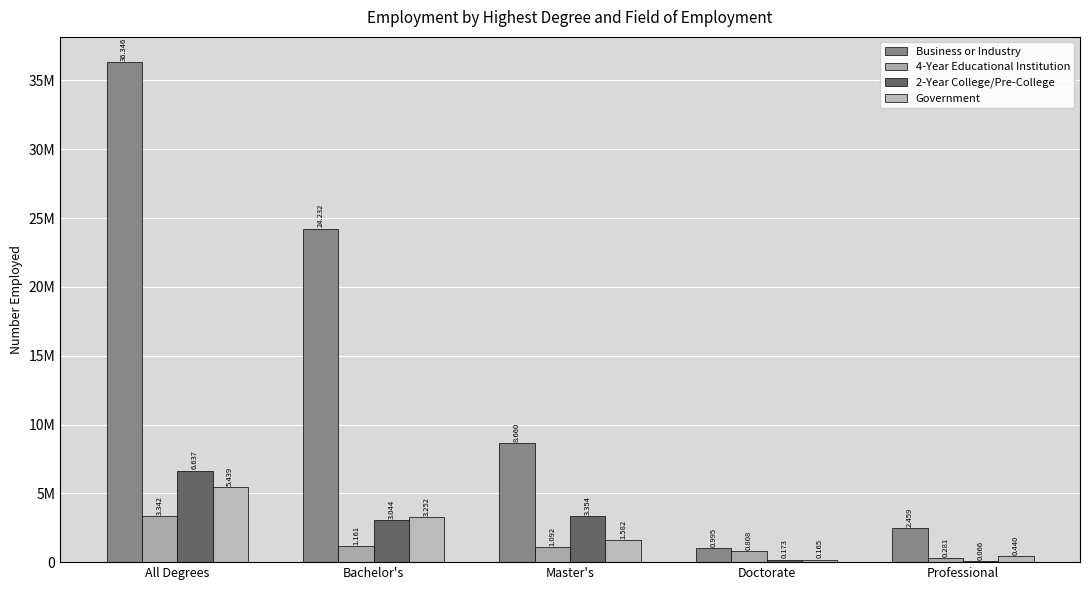

Rank the series at Professional from highest to lowest value.

Business or Industry, Government, 4-Year Educational Institution, 2-Year College/Pre-College